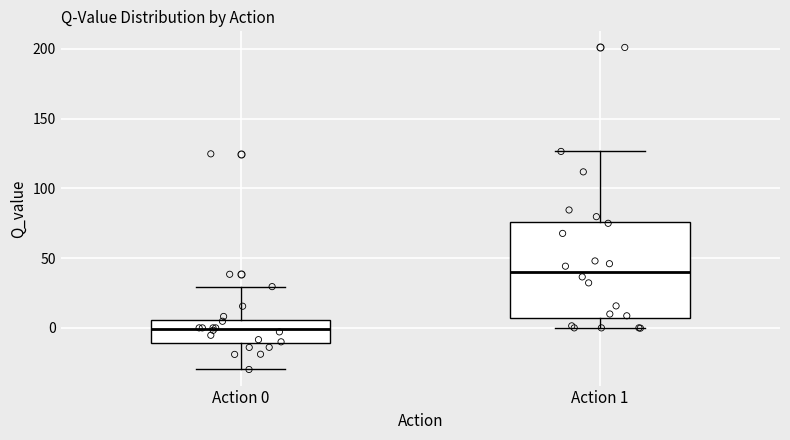

Where is the lower edge of the box for Action 0 on the y-axis? The values are not printed on the chart, so give them approximately, as read against the axis.

-10